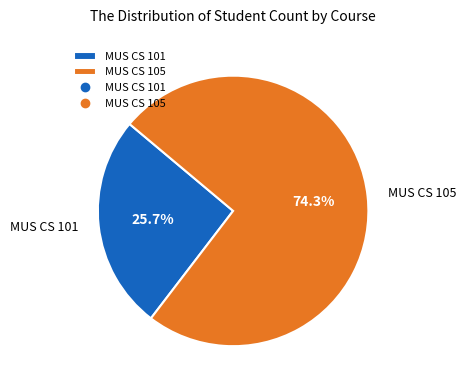

How many segments does this pie chart have?

2